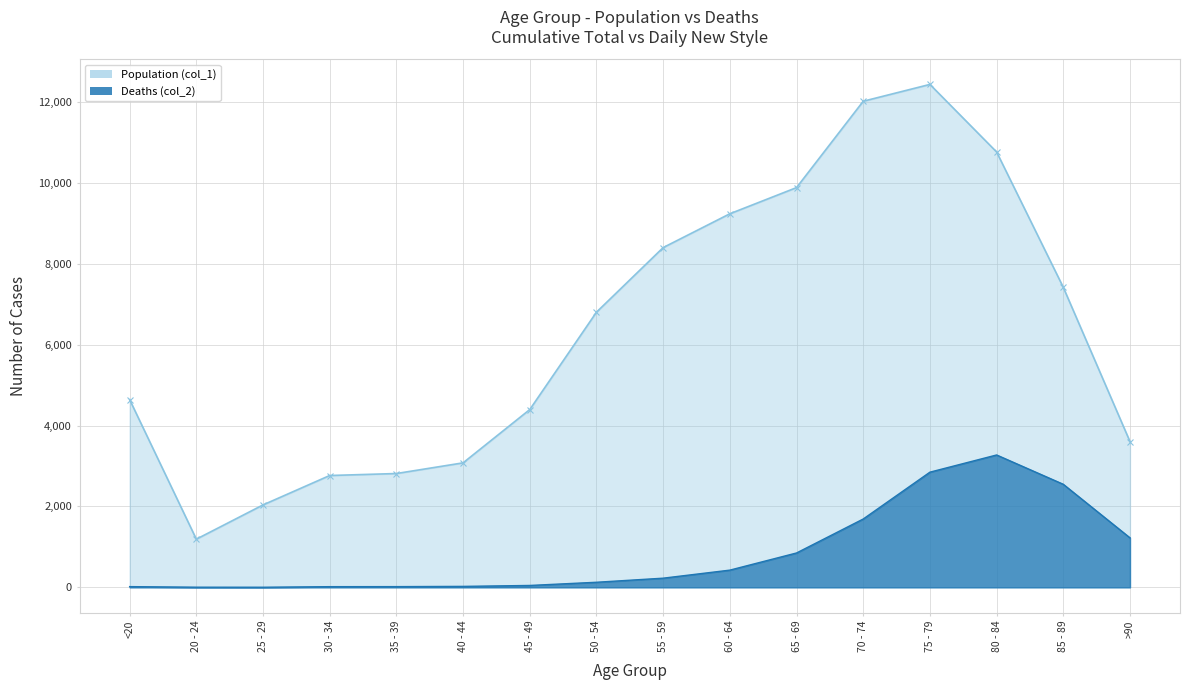

List the series in order of their overall mean, lowest first.

Deaths (col_2), Population (col_1)